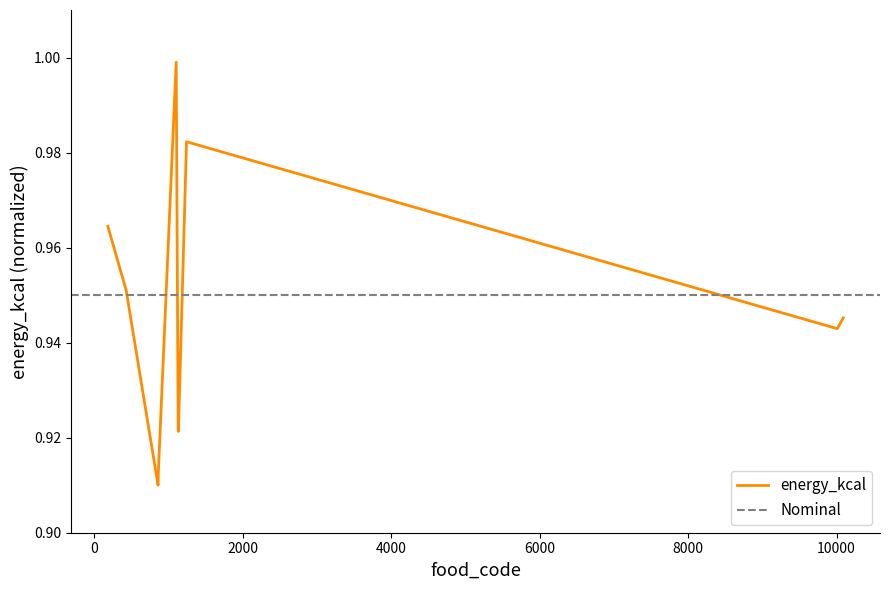

What is the average value?

0.9